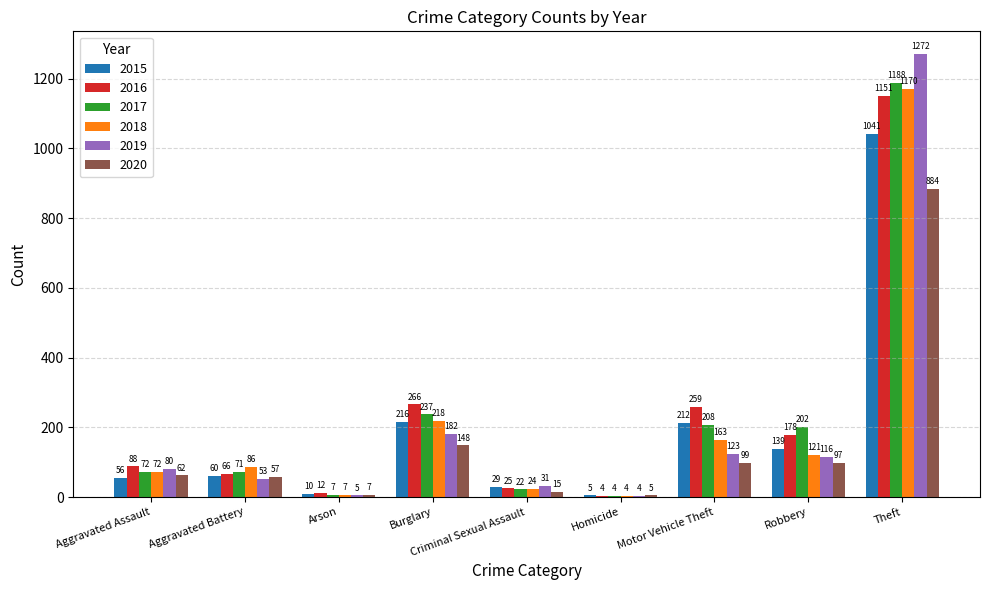

At which label is 2018 closest to 587?

Burglary